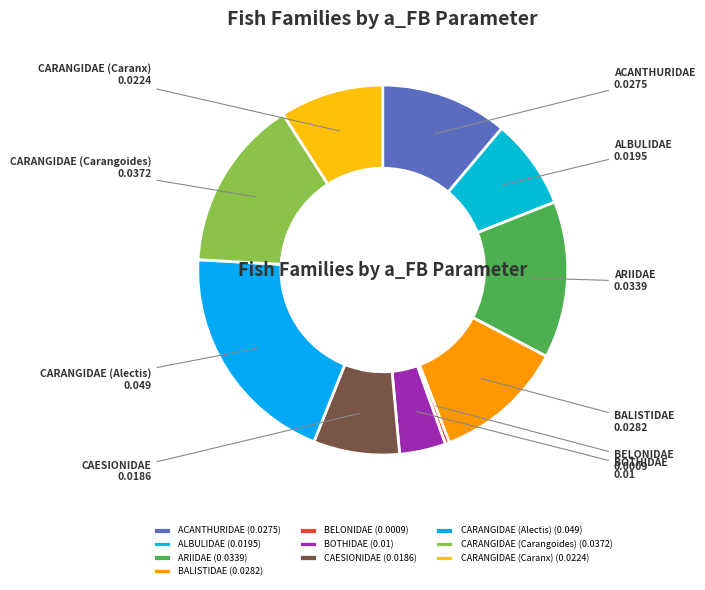

True or false: CAESIONIDAE accounts for 8% of the total.

True